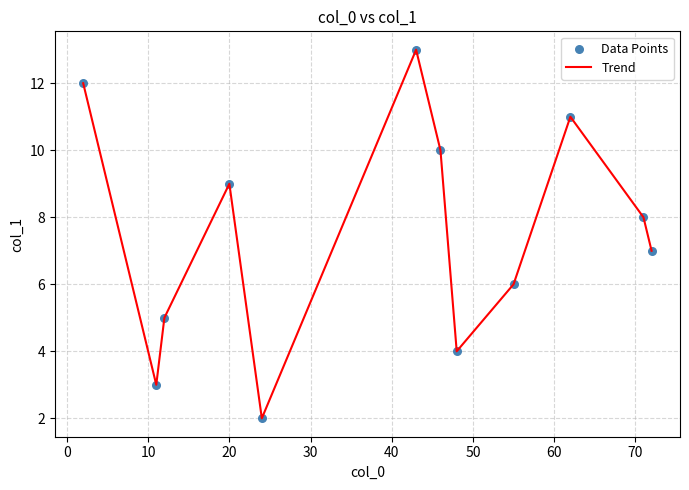

What is the greatest value displayed?

13